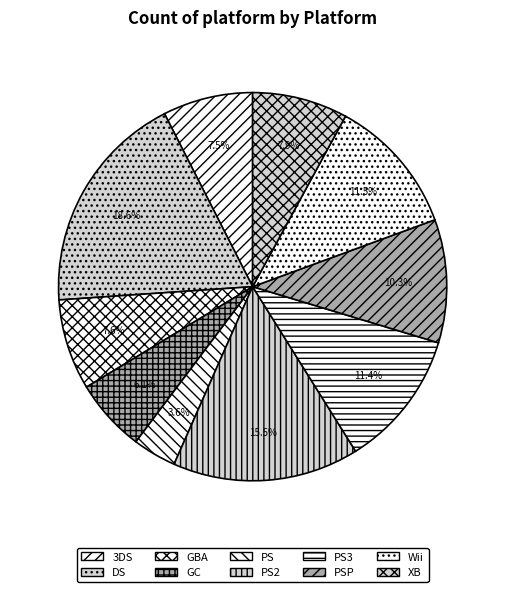

The XB slice represents 21% of the pie. True or false?

False